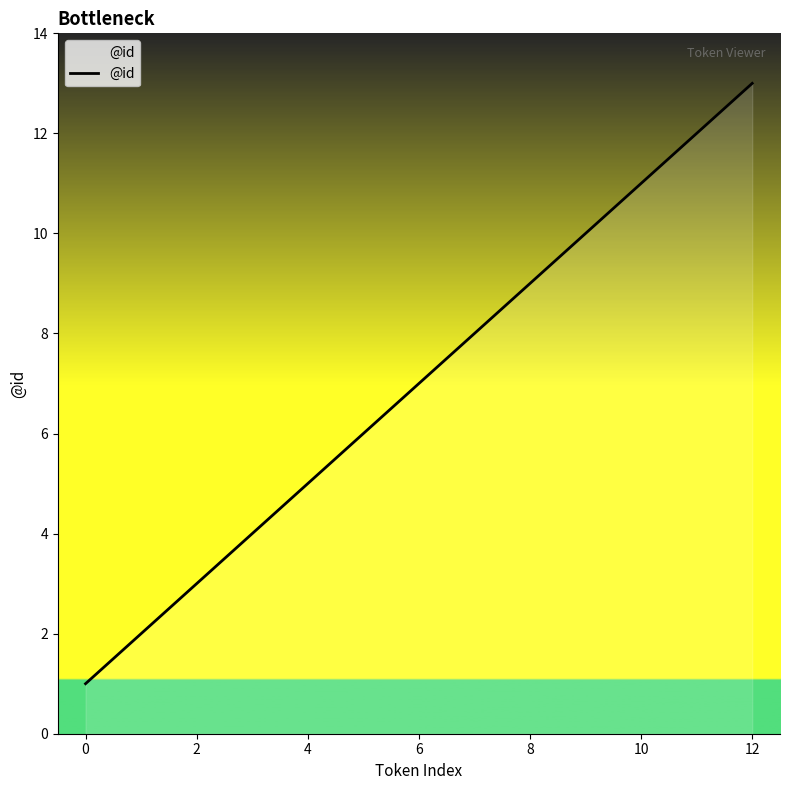

What is the greatest value displayed?

13